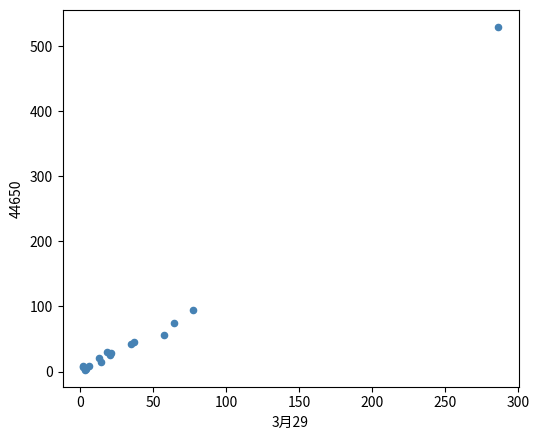

What Y value in the scatter plot is closest to 266?

94